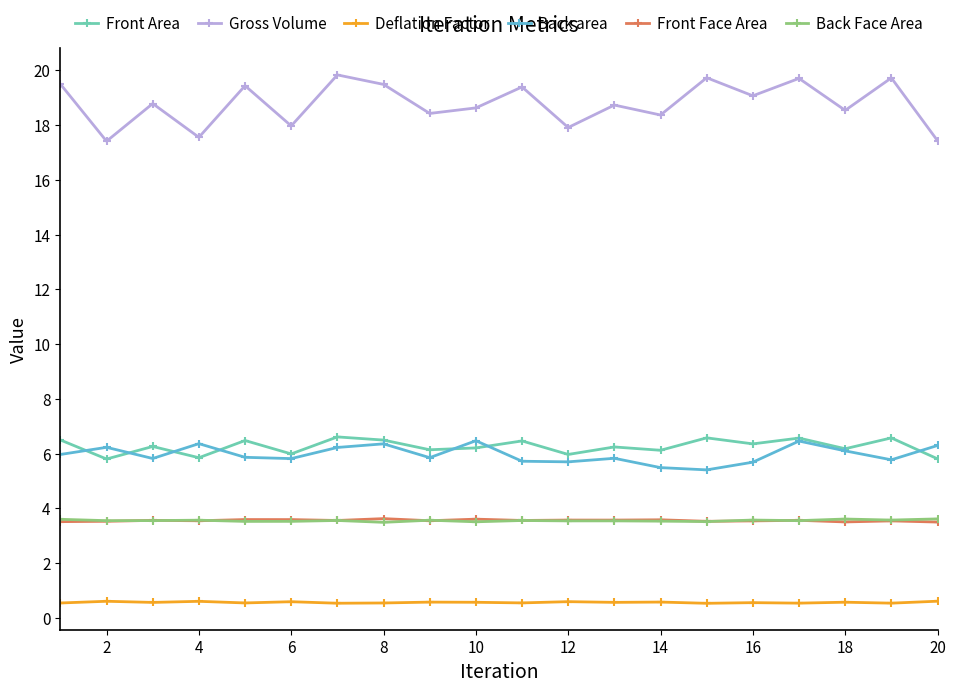

Which series has the largest range (max minus min)?

Gross Volume